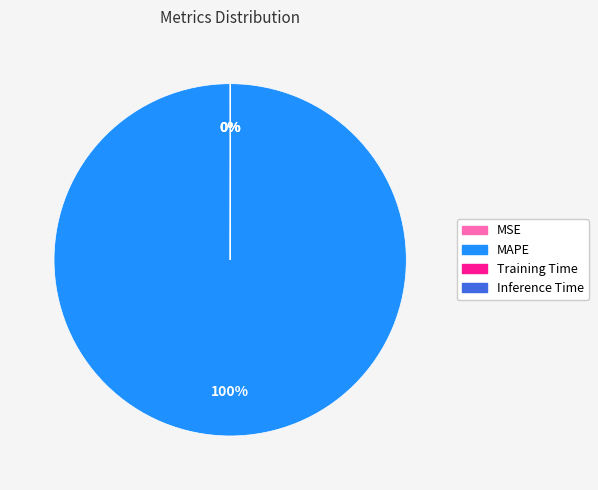

Which category has the biggest portion of the pie?

MAPE